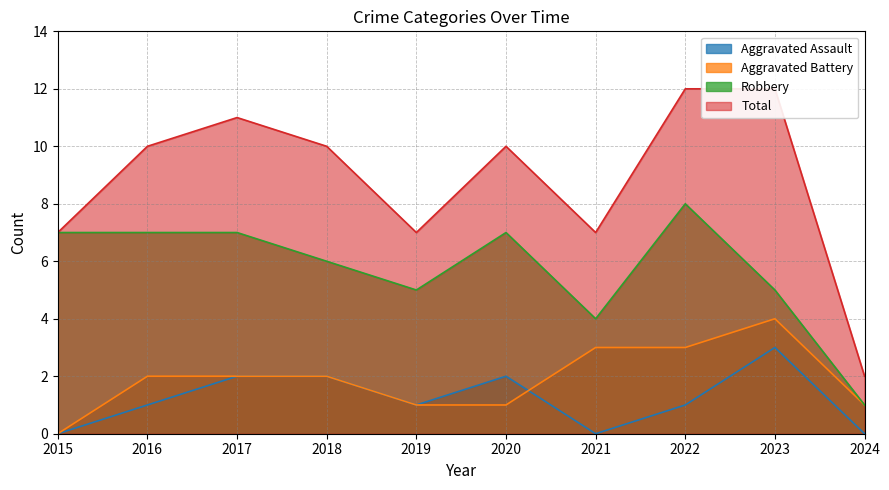

Reading left to right, extract all data points from this chart.

Aggravated Assault: 2015=0	2016=1	2017=2	2018=2	2019=1	2020=2	2021=0	2022=1	2023=3	2024=0
Aggravated Battery: 2015=0	2016=2	2017=2	2018=2	2019=1	2020=1	2021=3	2022=3	2023=4	2024=1
Robbery: 2015=7	2016=7	2017=7	2018=6	2019=5	2020=7	2021=4	2022=8	2023=5	2024=1
Total: 2015=7	2016=10	2017=11	2018=10	2019=7	2020=10	2021=7	2022=12	2023=12	2024=2